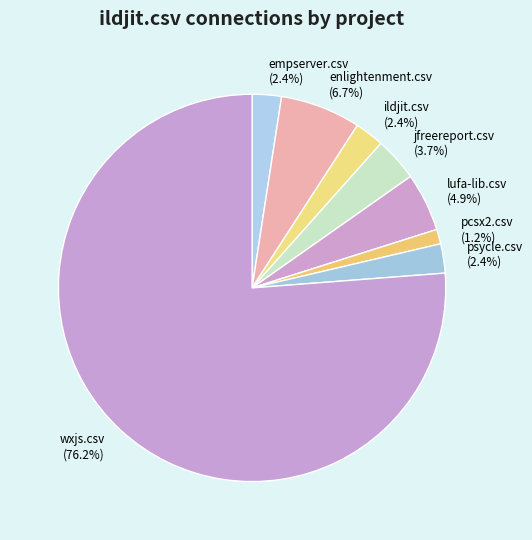

Which category has the smallest portion of the pie?

pcsx2.csv